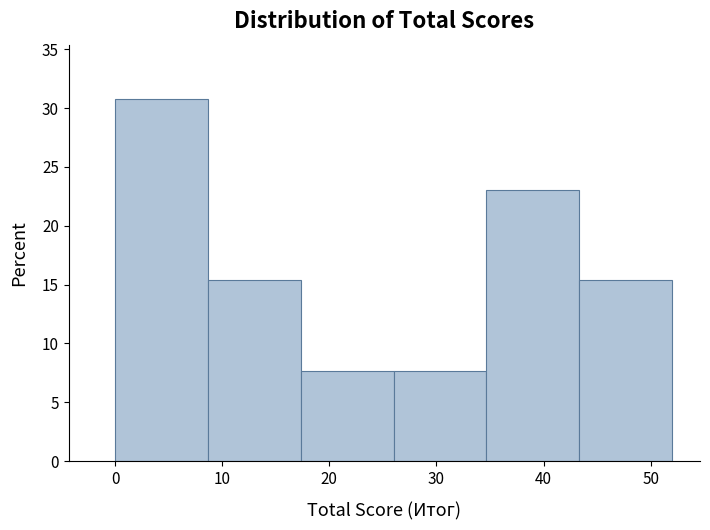

Reading left to right, list every bar in this chart as the range it spans on the x-axis followed by its height. Neither the bar edges nor the heights are printed on the chart, so give them approximately, as read against the axes.

0 to 9: 31.0
9 to 17: 15.5
17 to 26: 7.5
26 to 35: 7.5
35 to 43: 23.0
43 to 52: 15.5